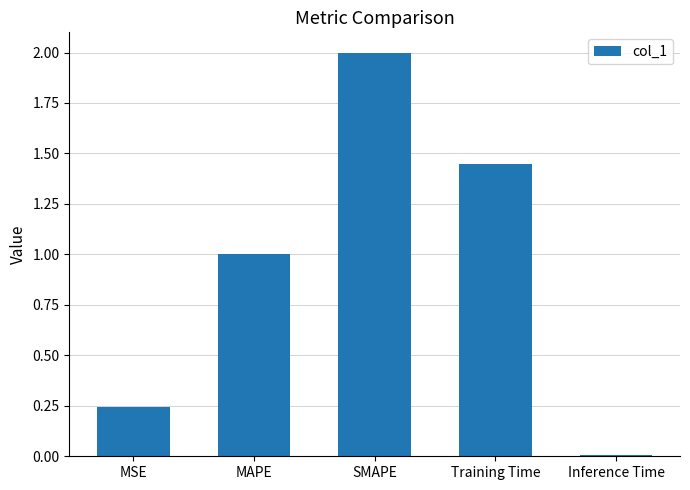

What is the greatest value displayed?

2.0